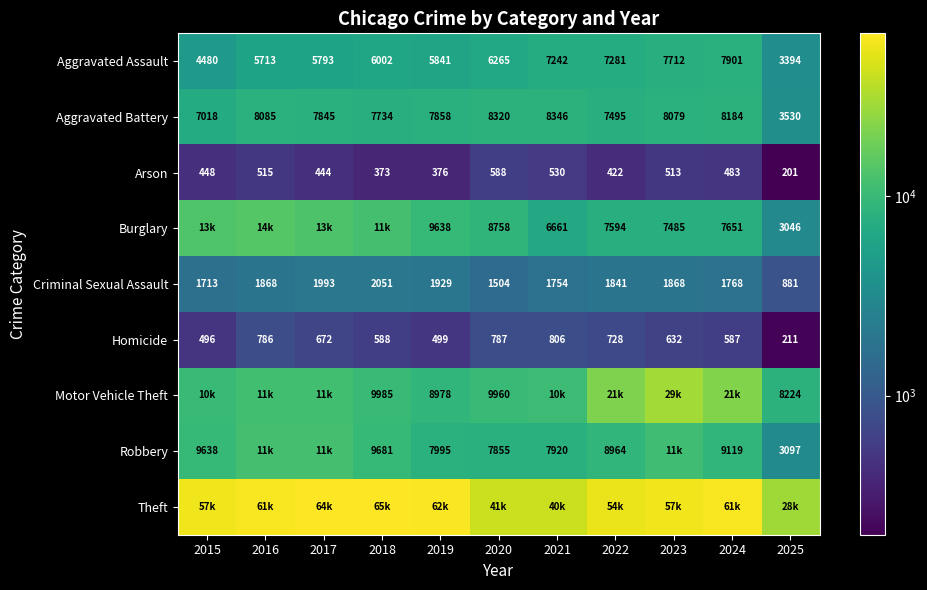

What value does the Criminal Sexual Assault series have at 2015, to the nearest 100?

1700